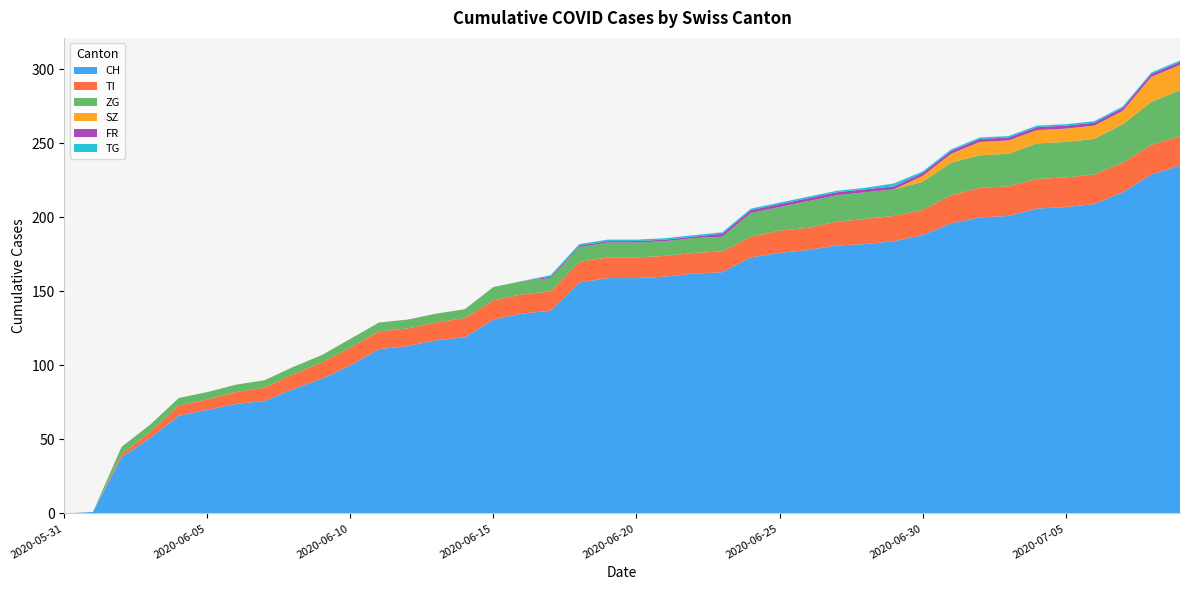

Reading left to right, list all the values displayed in this chart.

CH: 0	1	38	51	66	70	74	76	84	91	100	111	113	117	119	131	135	137	156	159	159	160	162	163	173	176	178	181	182	184	188	196	200	201	206	207	209	217	229	235
TI: 0	0	2	4	7	7	8	9	10	11	12	12	12	12	13	13	13	13	14	14	14	14	14	14	14	15	15	16	17	17	17	19	20	20	20	20	20	20	20	20
ZG: 0	0	5	5	5	5	5	5	5	5	6	6	6	6	6	9	9	9	10	10	10	10	10	10	16	16	18	18	18	18	19	22	22	22	24	24	24	26	29	31
SZ: 0	0	0	0	0	0	0	0	0	0	0	0	0	0	0	0	0	0	0	0	0	0	0	0	0	0	0	0	0	0	4	6	9	9	9	9	9	9	17	17
FR: 0	0	0	0	0	0	0	0	0	0	0	0	0	0	0	0	0	1	1	1	1	1	1	2	2	2	2	2	2	2	2	2	2	2	2	2	2	2	2	2
TG: 0	0	0	0	0	0	0	0	0	0	0	0	0	0	0	0	0	1	1	1	1	1	1	1	1	1	1	1	1	2	1	1	1	1	1	1	1	1	1	1